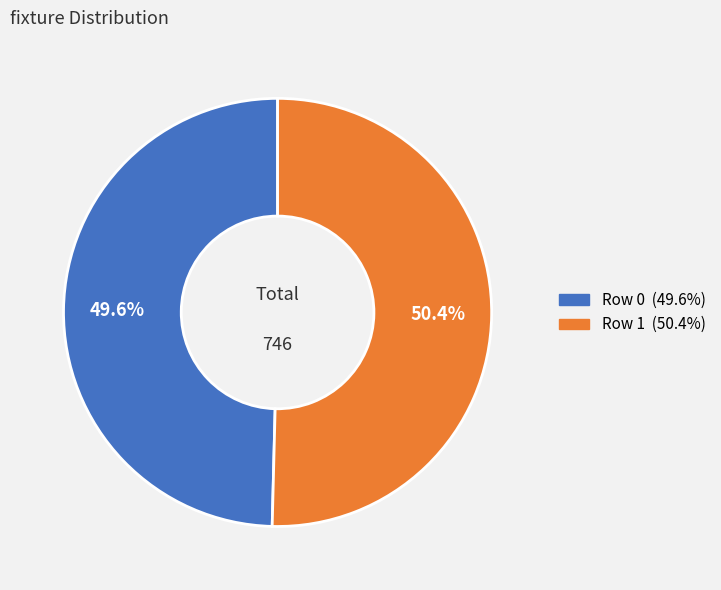

Does Row 1 account for over 50% of the chart?

Yes